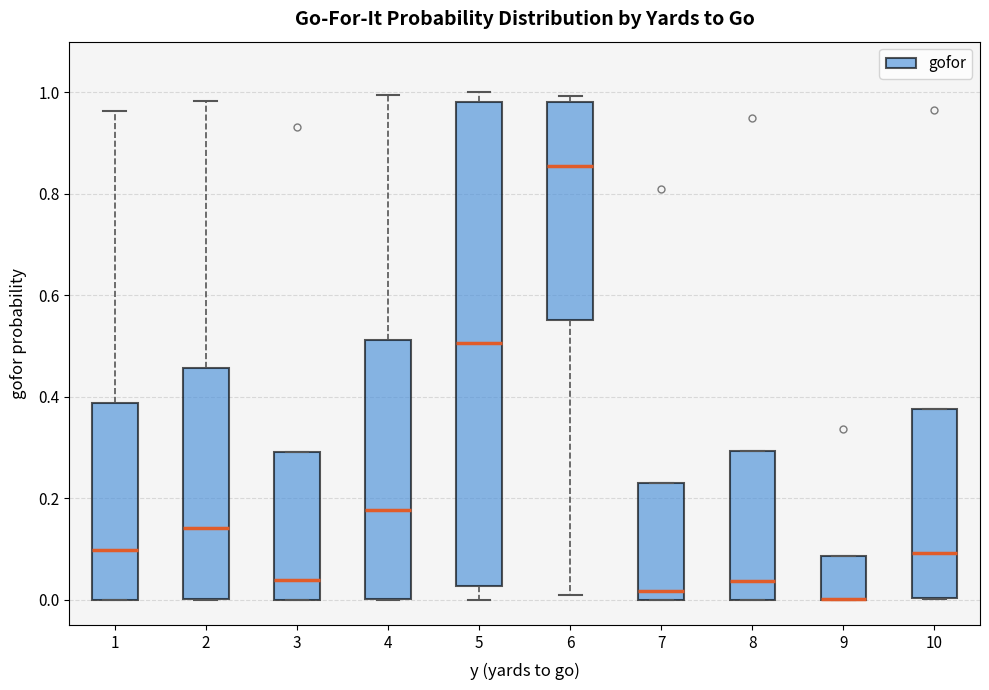

Reading left to right, read every box against the y-axis: the position of its median line, the range the box covers, and the ends of its whiskers. The values are not printed on the chart, so give them approximately, as read against the axis.

1: median 0.10, box 0.00 to 0.38, whiskers 0.00 to 0.96
2: median 0.14, box 0.00 to 0.46, whiskers 0.00 to 0.98
3: median 0.04, box 0.00 to 0.30, whiskers 0.00 to 0.30
4: median 0.18, box 0.00 to 0.52, whiskers 0.00 to 1.00
5: median 0.50, box 0.02 to 0.98, whiskers 0.00 to 1.00
6: median 0.86, box 0.56 to 0.98, whiskers 0.00 to 1.00
7: median 0.02, box 0.00 to 0.22, whiskers 0.00 to 0.22
8: median 0.04, box 0.00 to 0.30, whiskers 0.00 to 0.30
9: median 0.00 (drawn on the box's lower edge), box 0.00 to 0.08, whiskers 0.00 to 0.08
10: median 0.10, box 0.00 to 0.38, whiskers 0.00 to 0.38